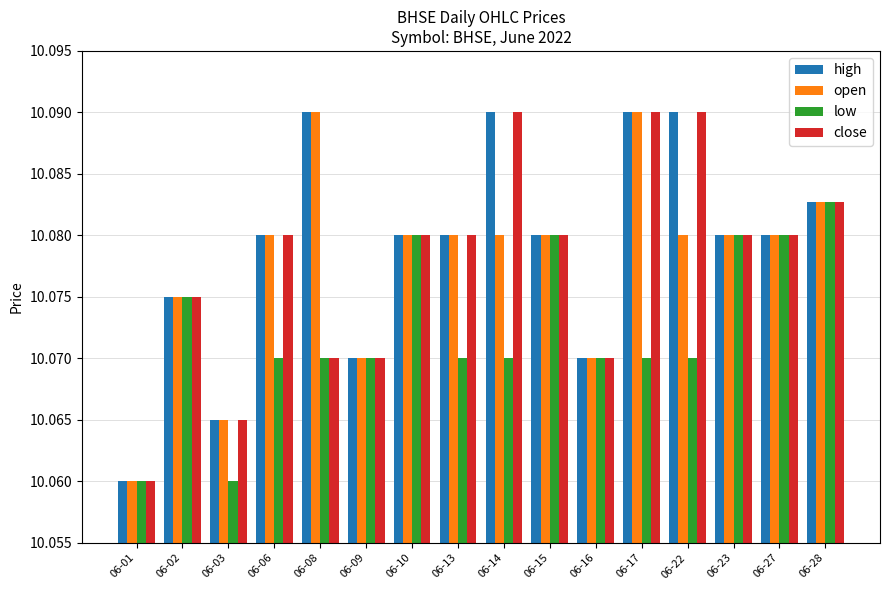

Are the bars horizontal?

No